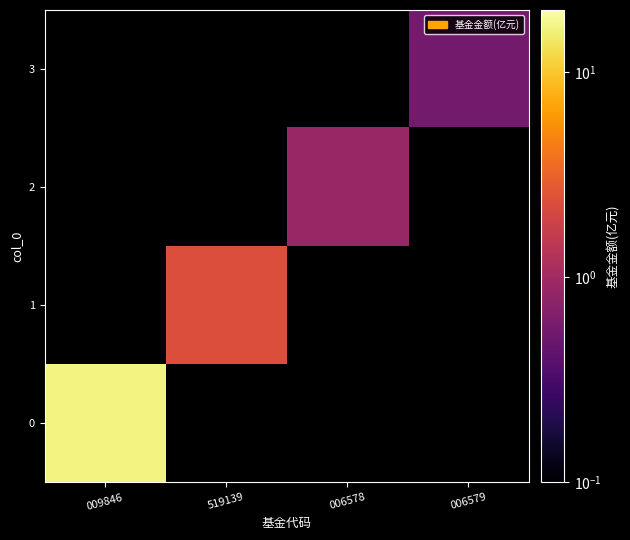

At how many categories does at least one series exceed 9?

1